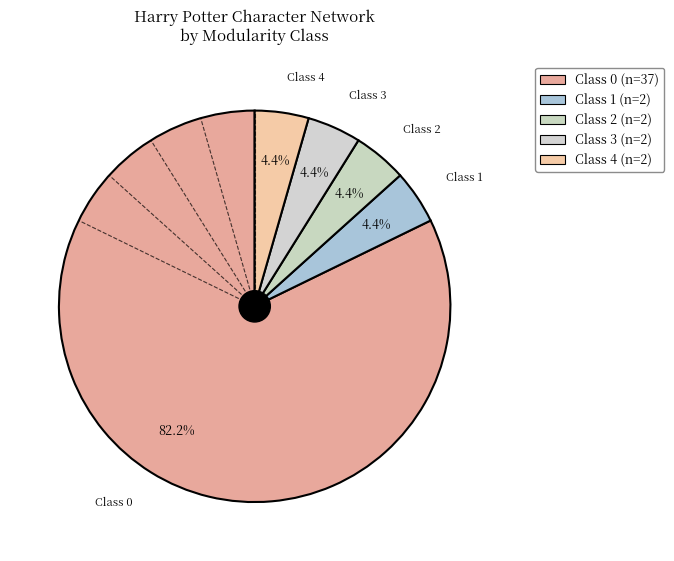

To the nearest percent, what is the difference between the Class 1 and Class 2 slice percentages?

0%